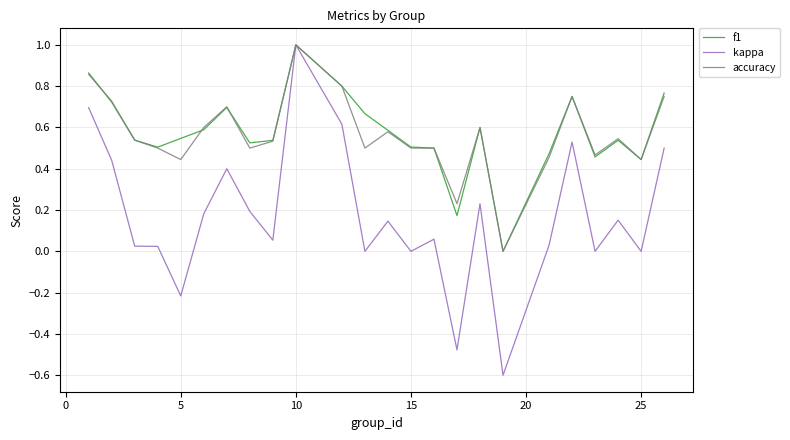

Which series has the largest range (max minus min)?

kappa